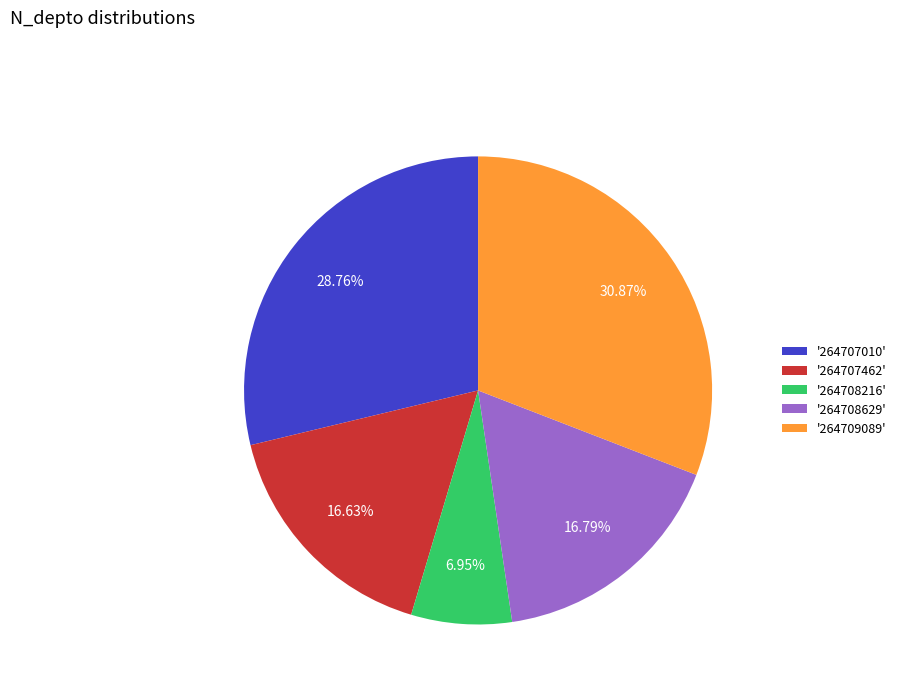

Combined, do '264708629' and '264709089' account for over 50%?

No